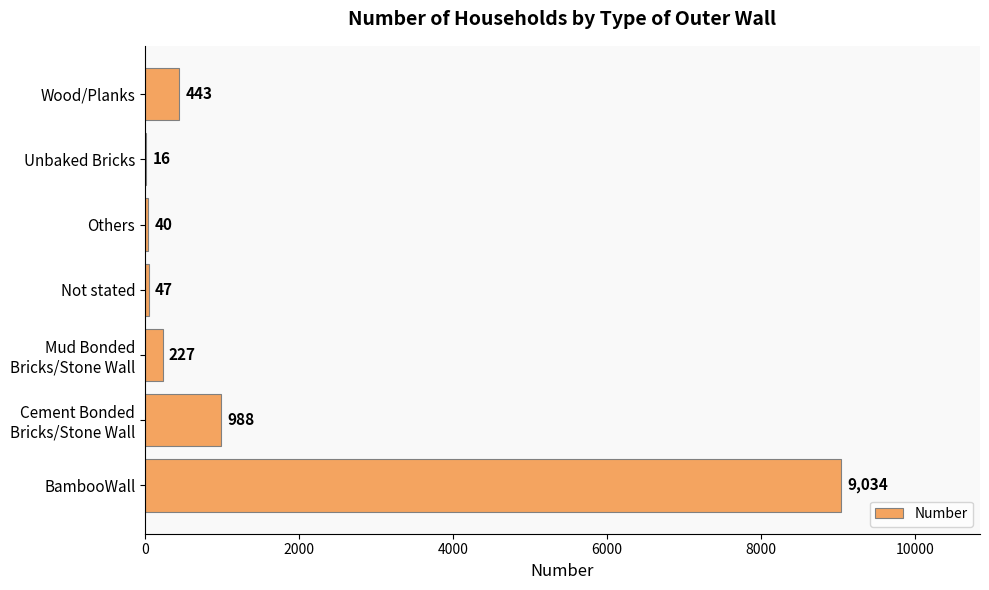

What is the change in value from Not stated to Others?

-7